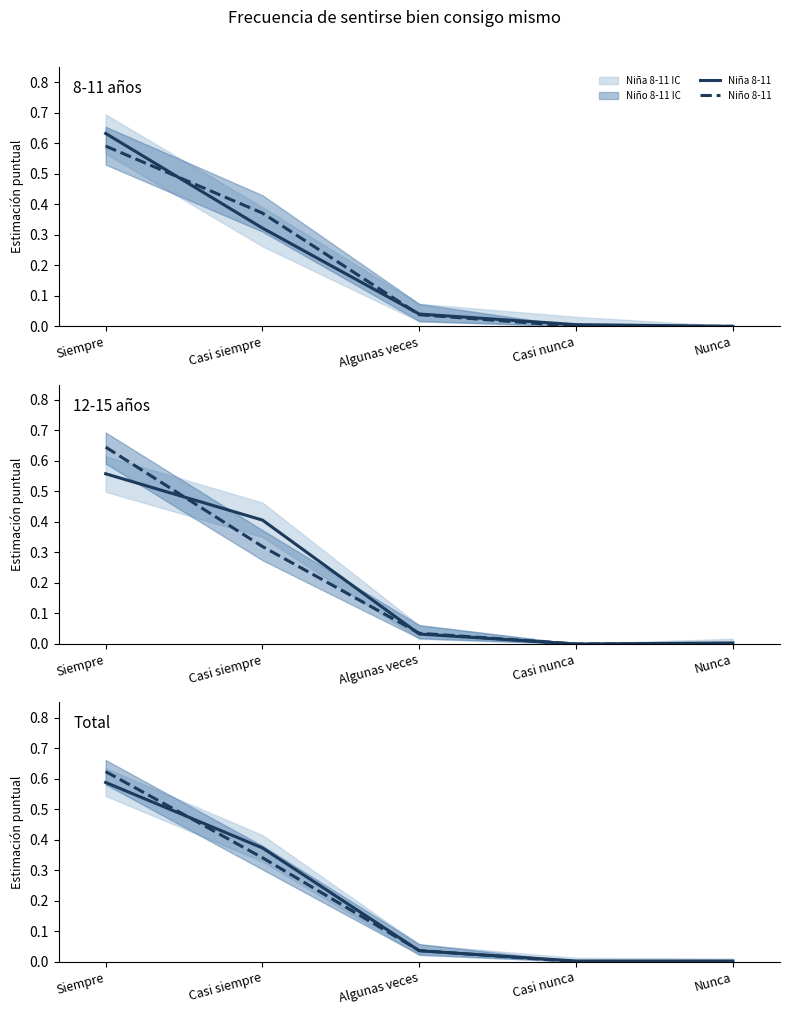

True or false: Niño 12-15 has more than 2 interior local peaks.

False